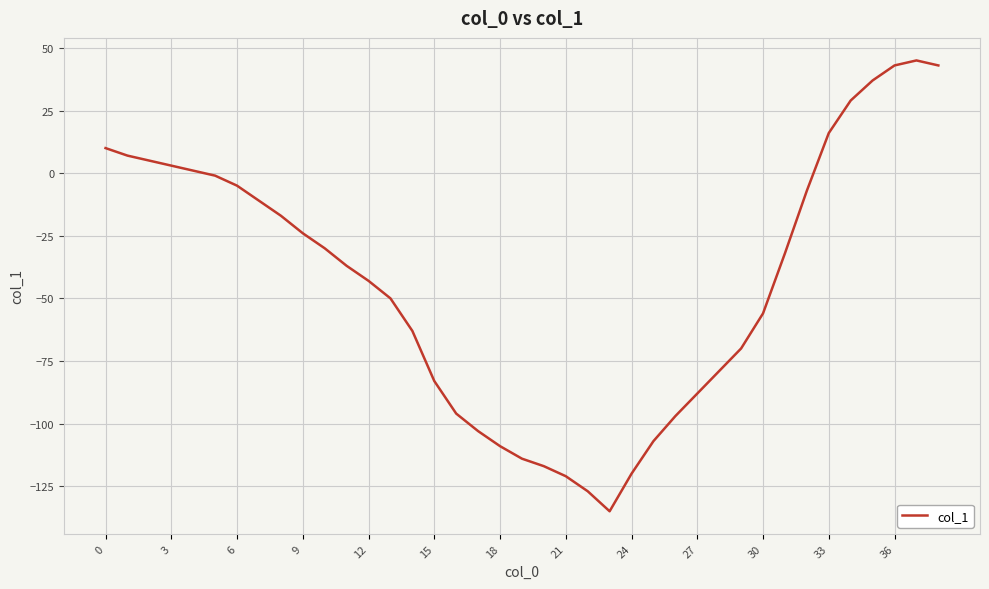

What is the greatest value displayed?

45